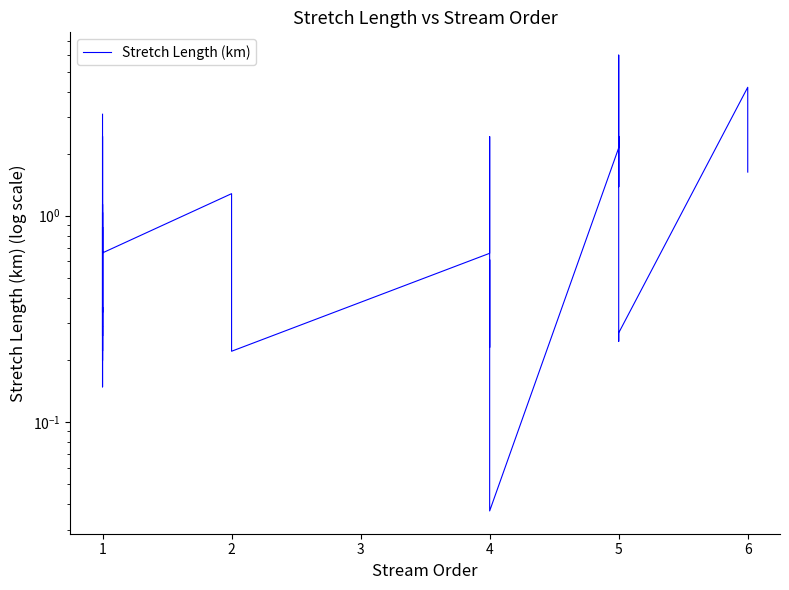

Reading left to right, extract all data points from this chart.

3.1	1.6	0.7	0.3	0.3	0.3	0.1	0.4	0.8	0.9	0.3	0.3	1.0	0.2	0.4	0.2	0.8	0.9	1.1	1.4	2.4	0.3	1.1	0.7	1.3	0.4	0.2	0.7	2.4	0.2	0.6	0.0	2.1	2.4	1.4	6.0	0.2	0.3	4.2	1.6